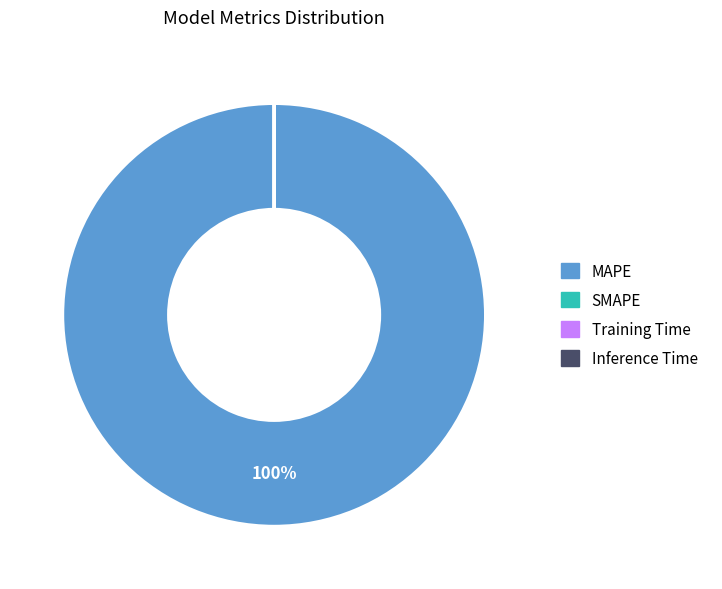

Does MAPE represent more than half of the total?

Yes